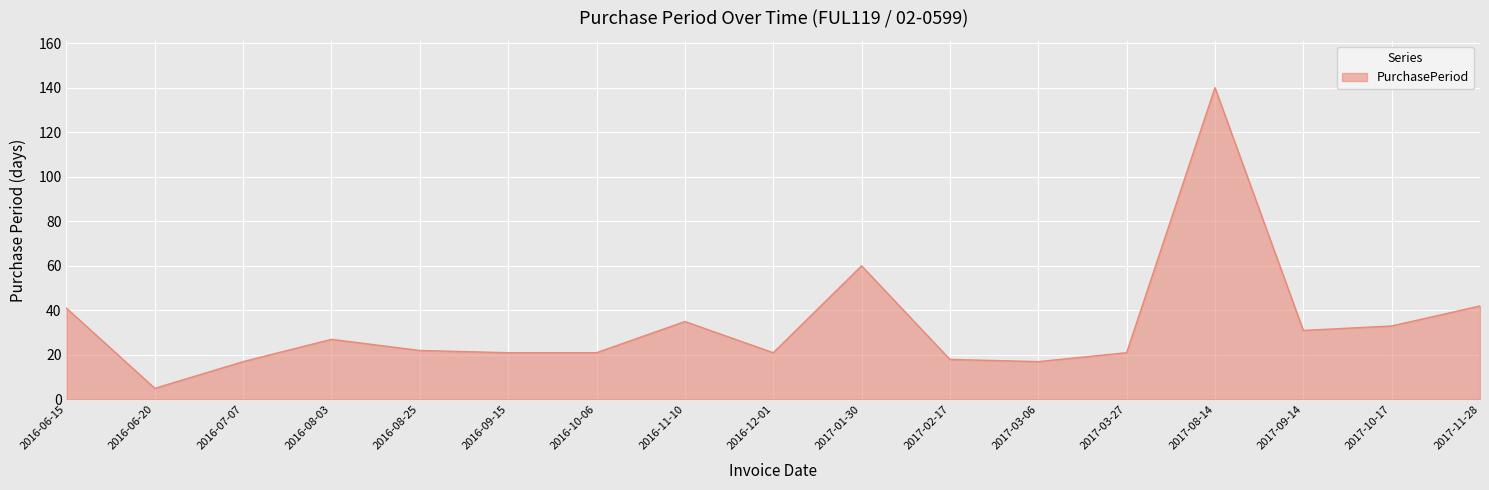

Is it true that the value at 2017-11-28 is 42?

True